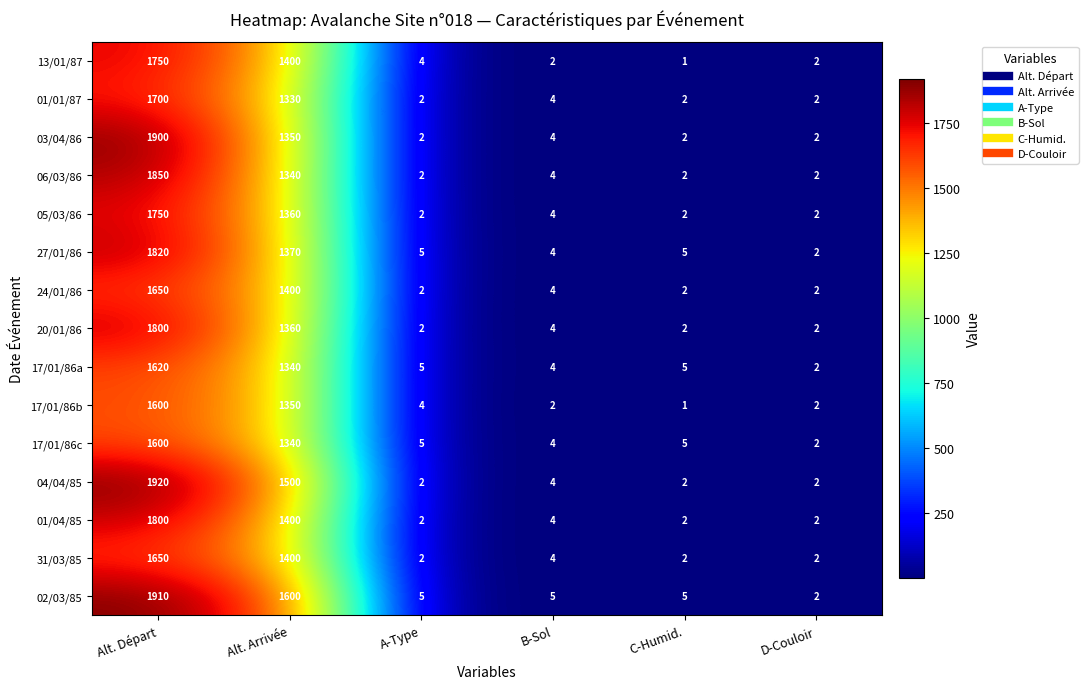

At which category does the chart reach its peak across all series?

Alt. Départ